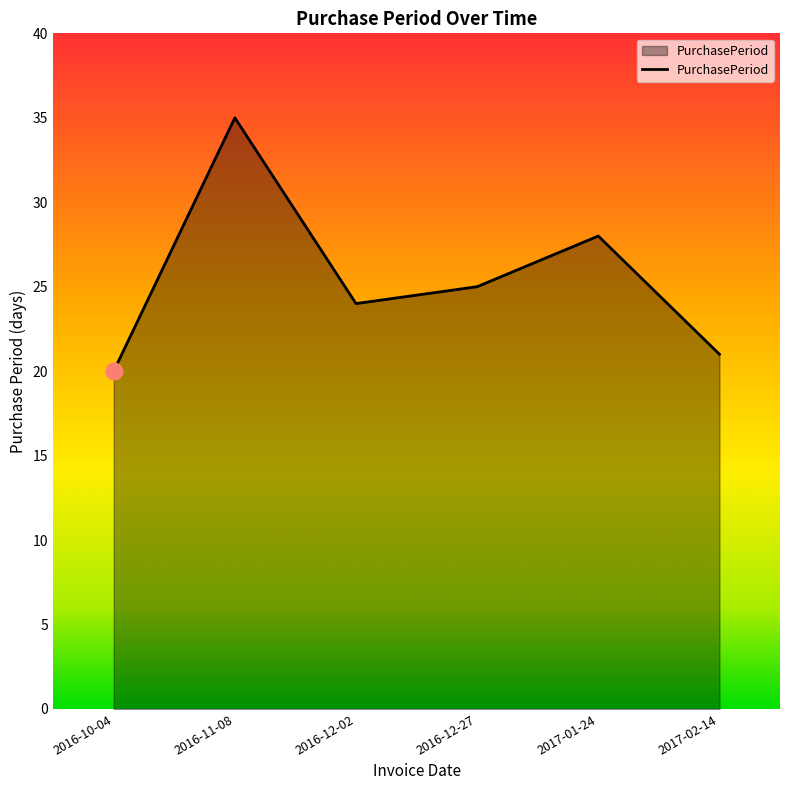

What is the sum of the values at 2016-12-27 and 2016-11-08?

60